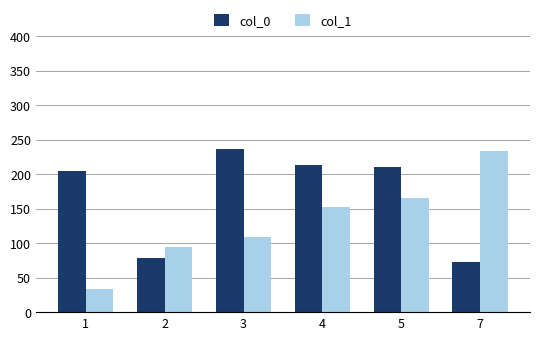

Between 2 and 4, which series saw the biggest shift?

col_0